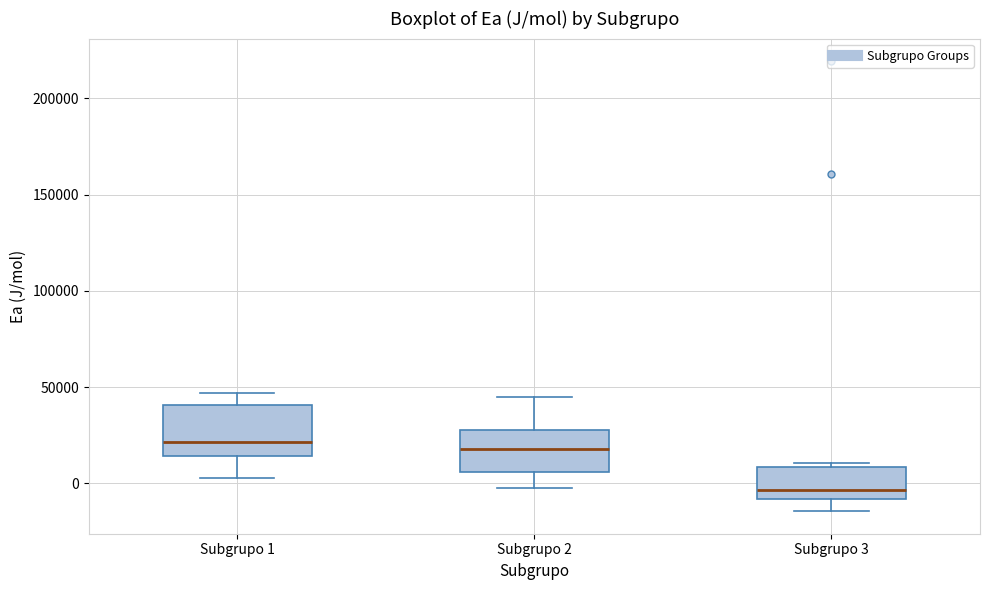

Which box has the lowest median line?

Subgrupo 3